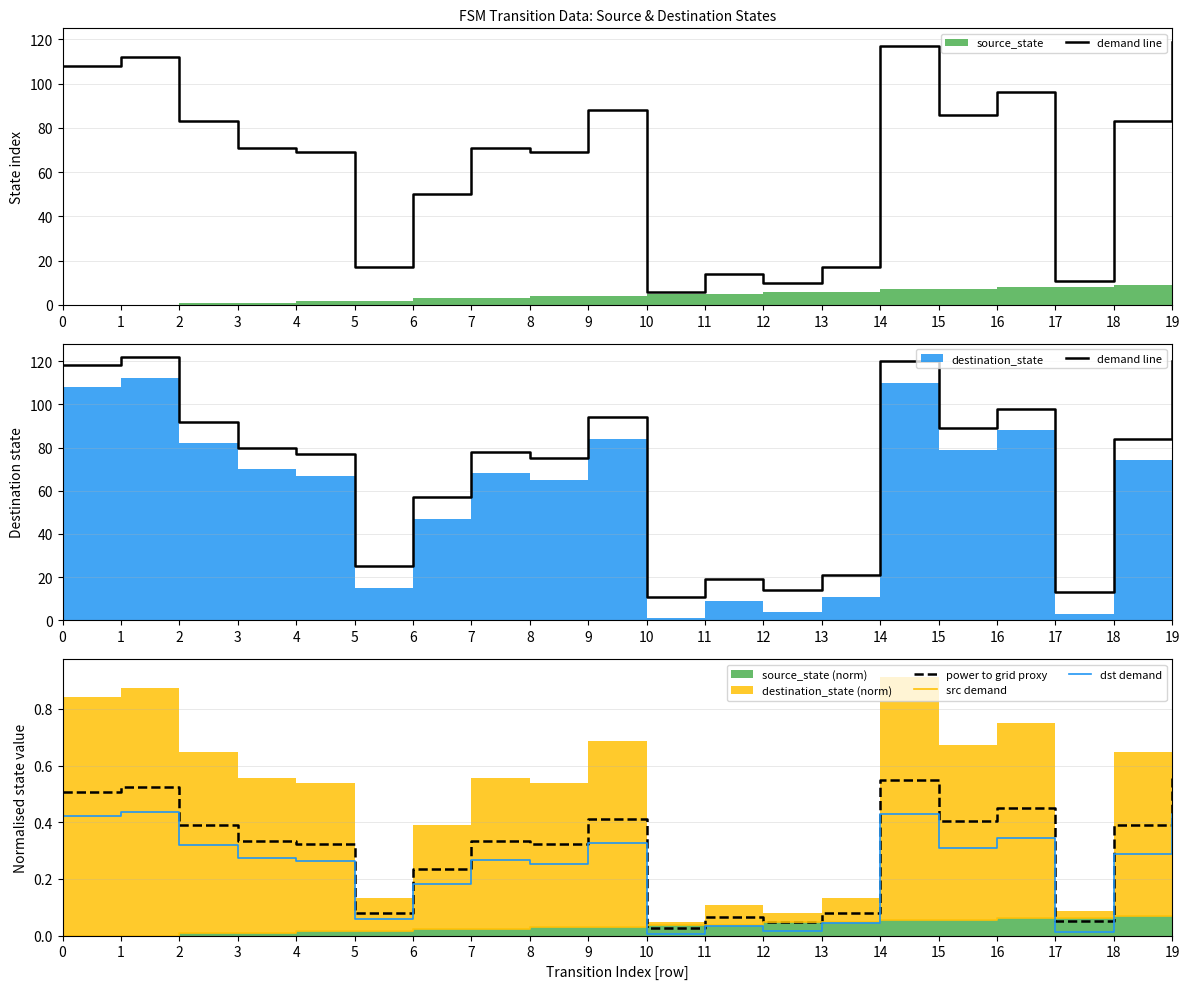

True or false: dst demand and demand line intersect in this chart.

False